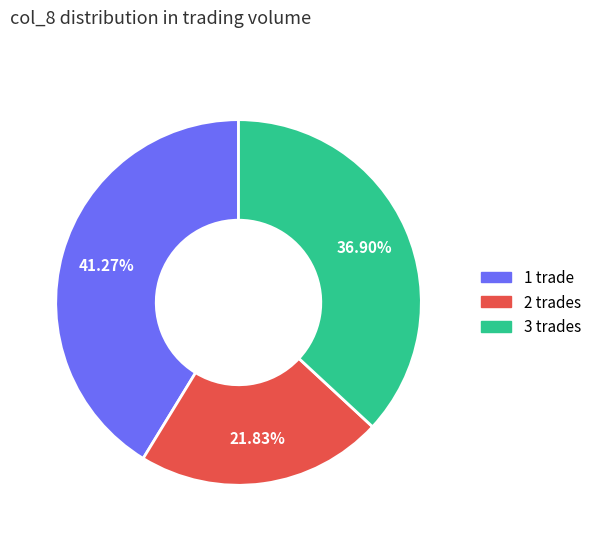

Count the number of slices in the pie.

3